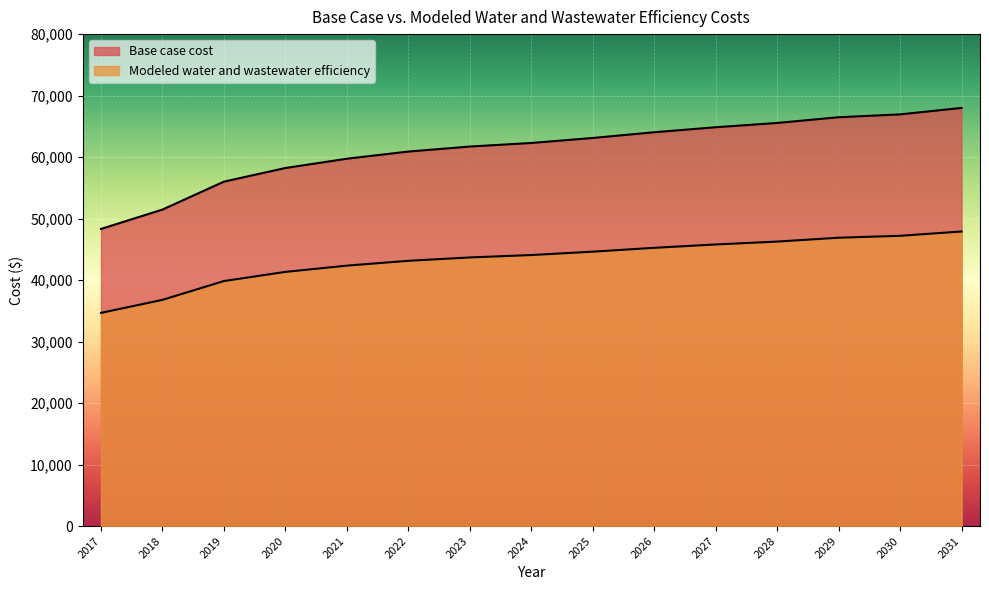

Which has a higher value, 2020 or 2022?

2022